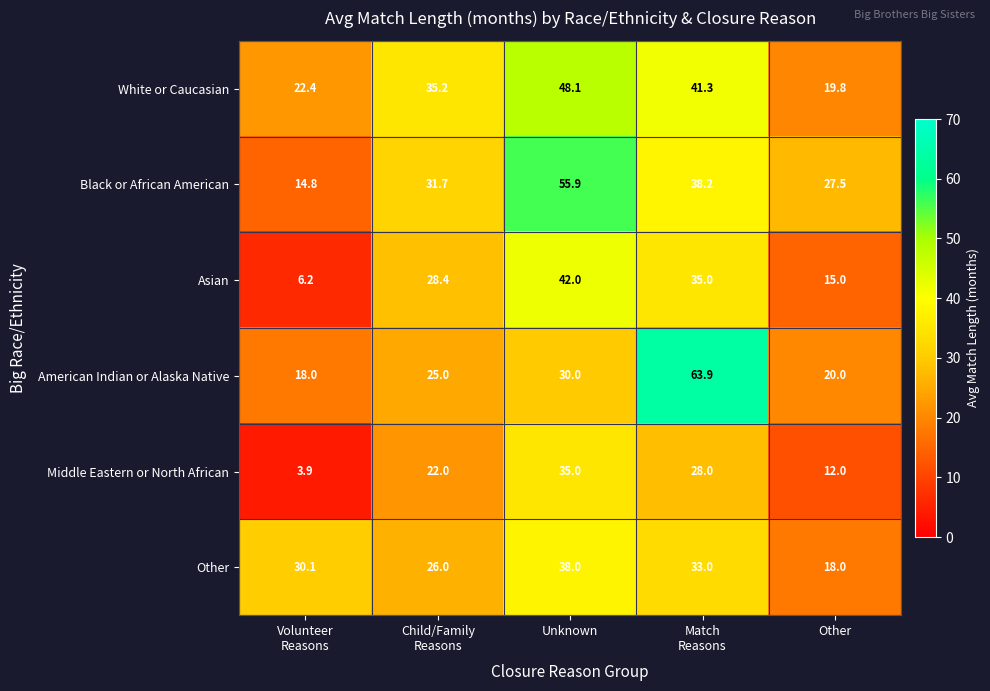

How many values in the Other series are below 30?

2